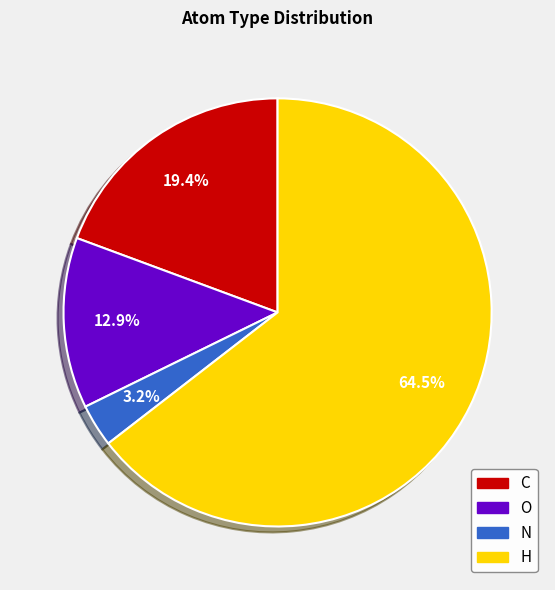

Is there a majority slice in this chart?

Yes